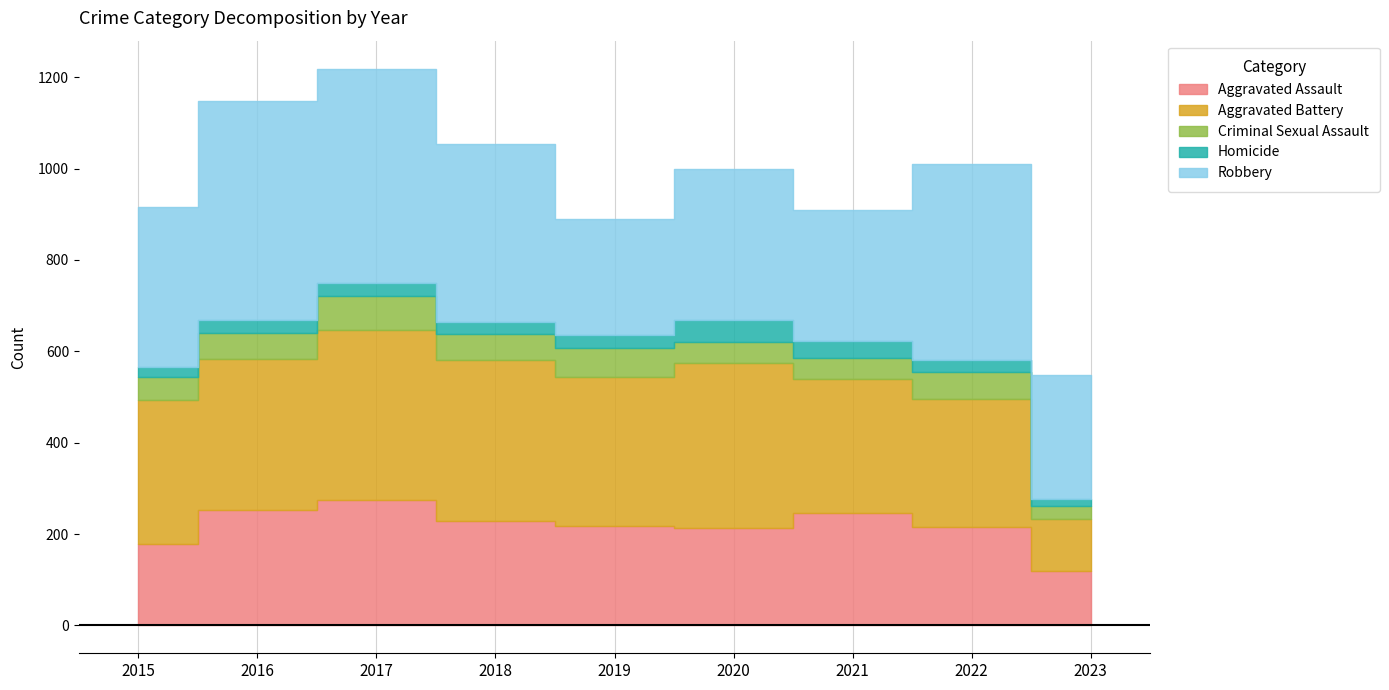

Count the number of data series in this chart.

5